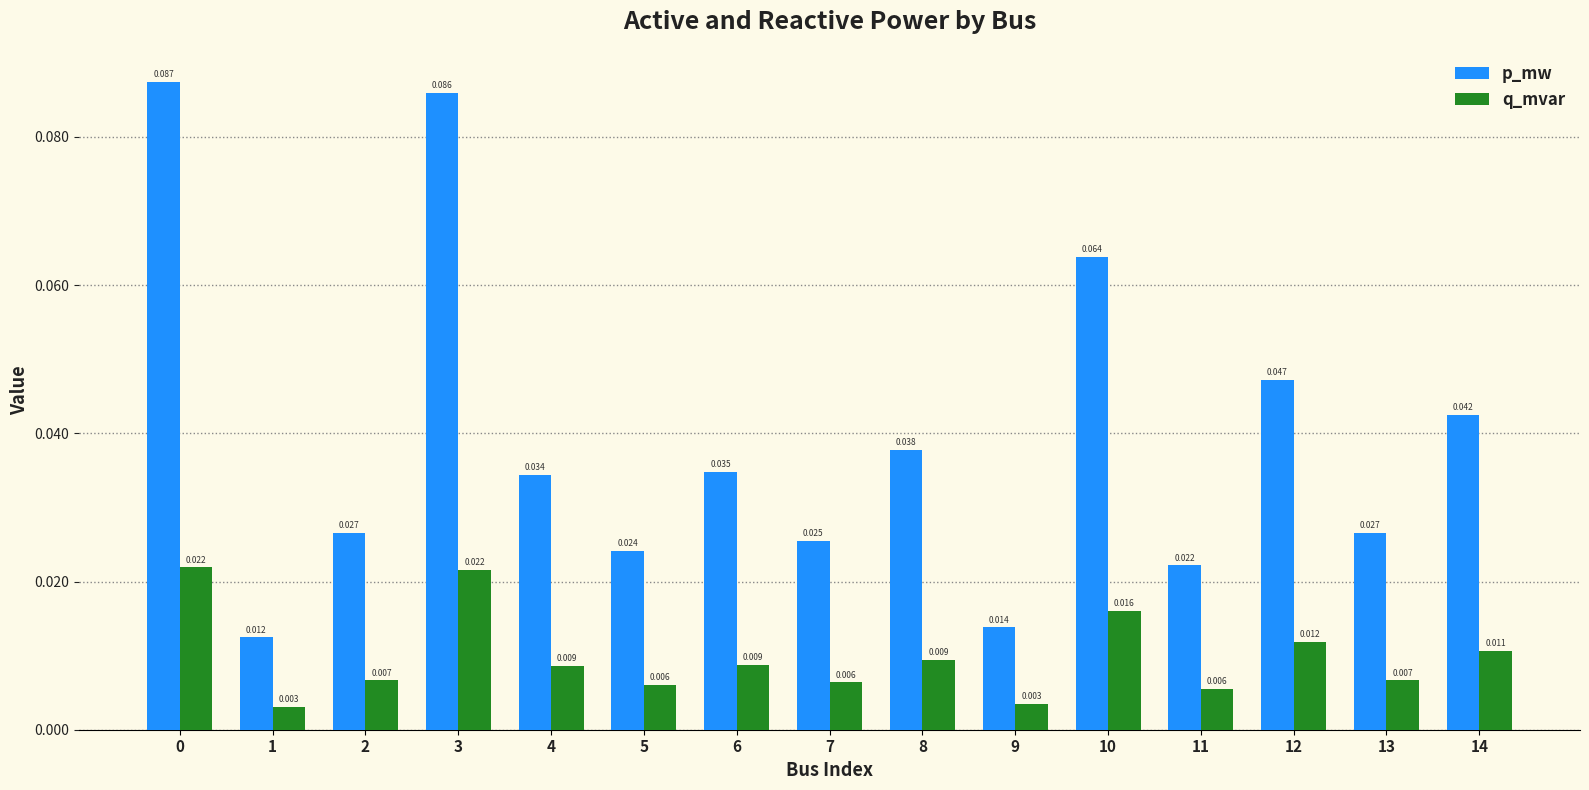

How many bars are there in total?

30